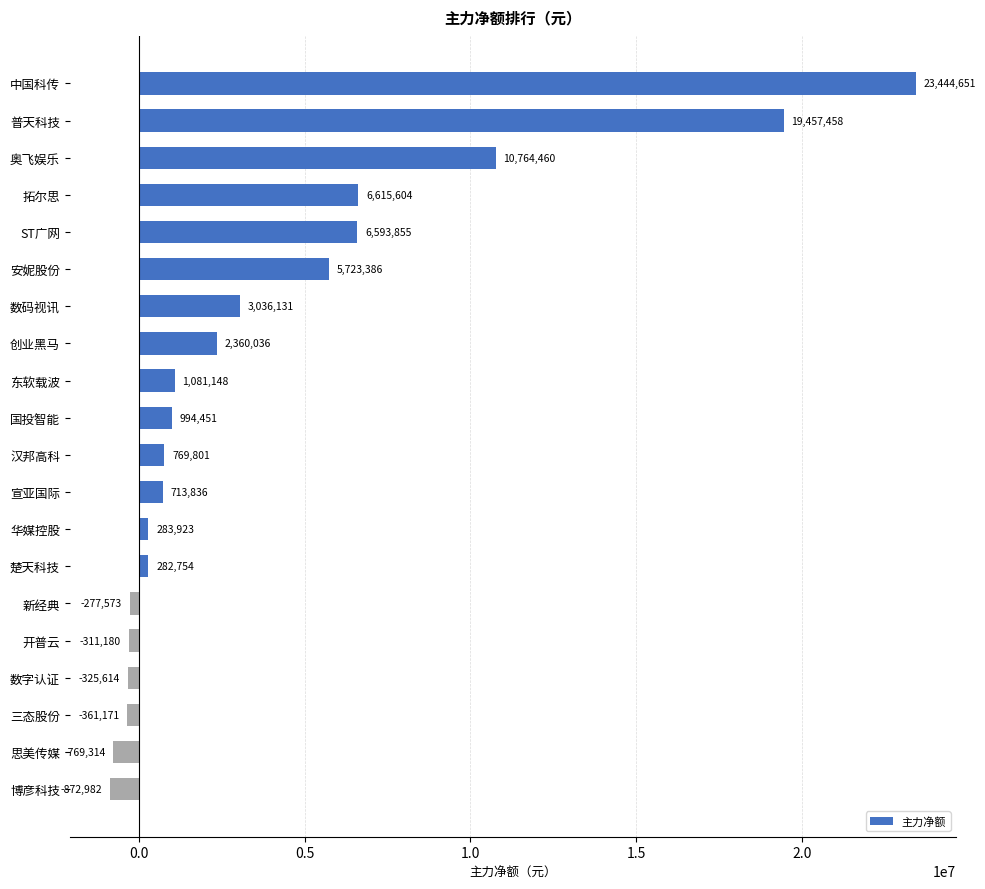

The value at 普天科技 is 30044716. True or false?

False